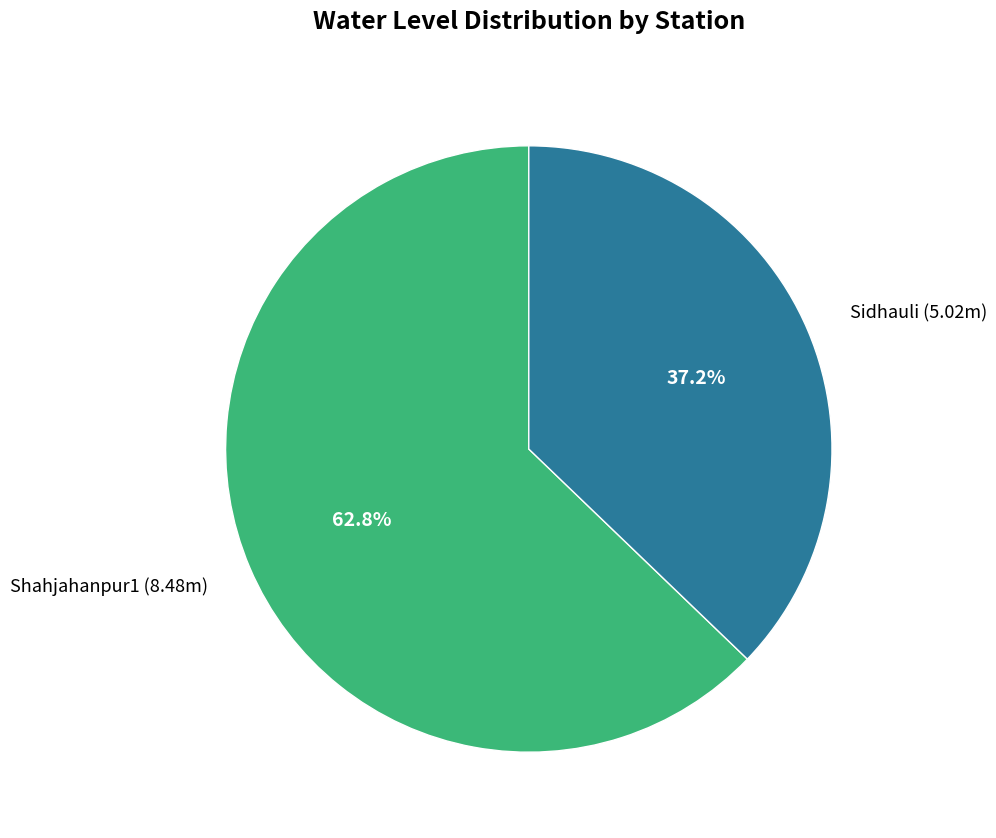

To the nearest percent, what percentage of the pie is Shahjahanpur1?

63%